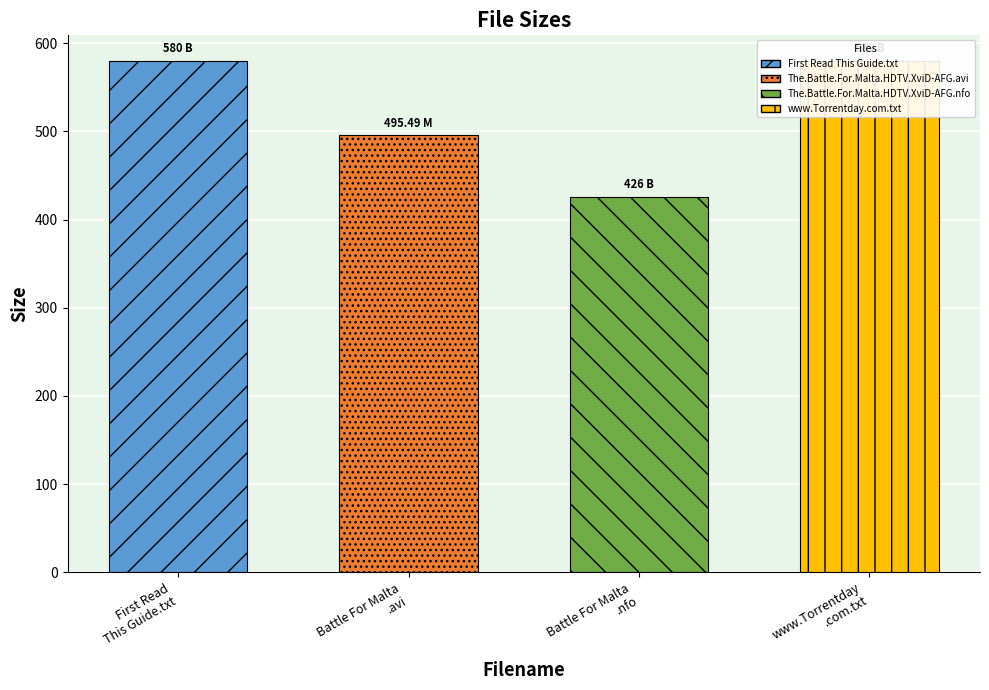

Rank the categories by value from highest to lowest.

First Read This Guide.txt, www.Torrentday.com.txt, The.Battle.For.Malta.HDTV.XviD-AFG.avi, The.Battle.For.Malta.HDTV.XviD-AFG.nfo